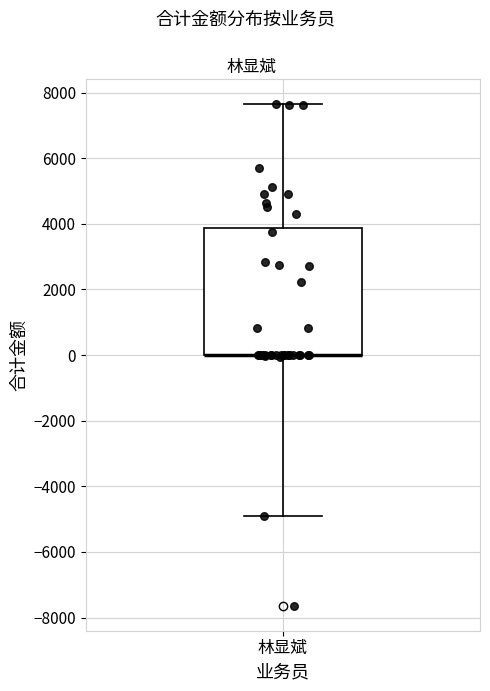

Where is the lower edge of the box for 林显斌 on the y-axis? The values are not printed on the chart, so give them approximately, as read against the axis.

0